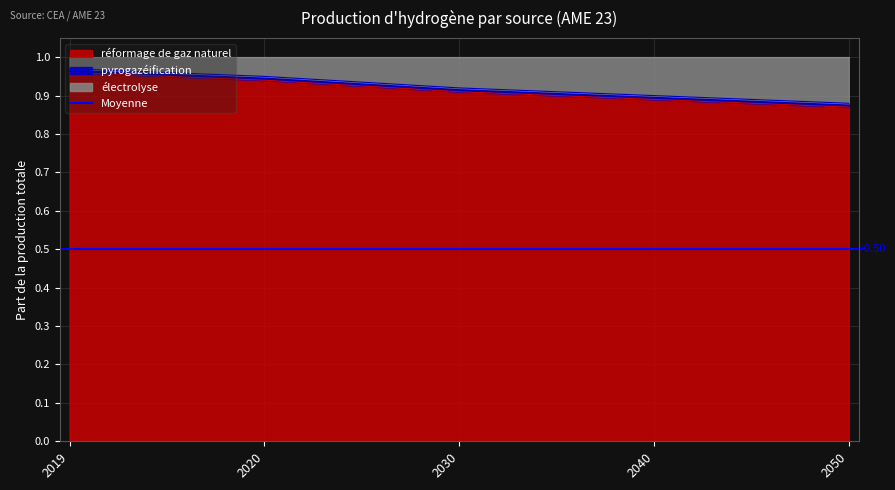

Which category has the lowest value in the électrolyse series?

2050